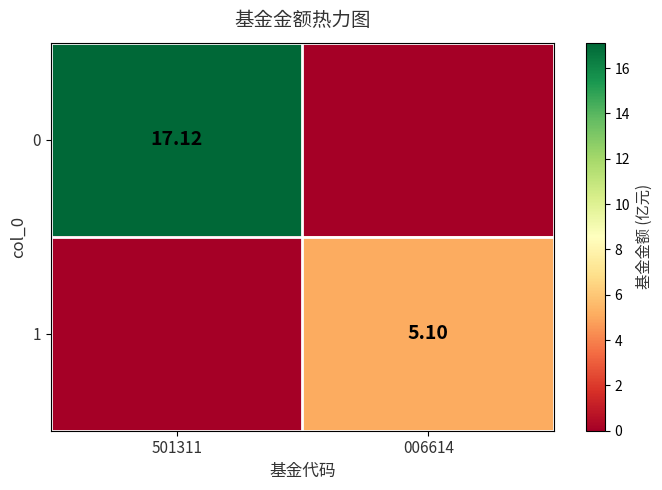

True or false: 0 has a value of 17.1 at 501311.

True